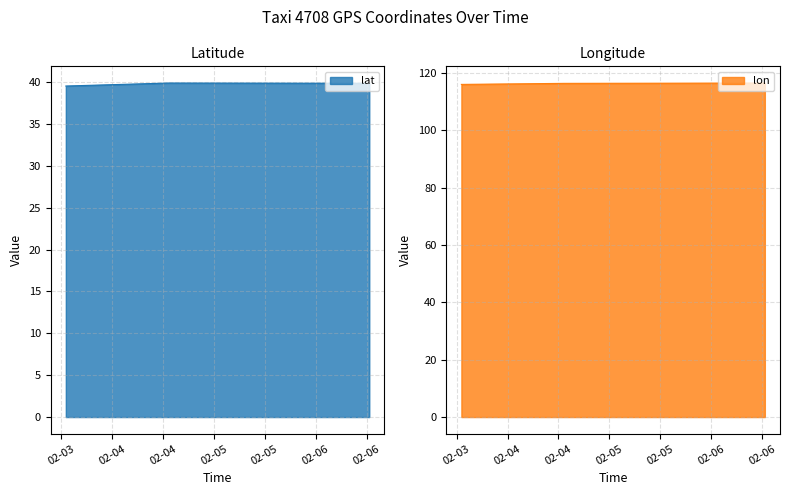

True or false: lon and lat intersect in this chart.

False